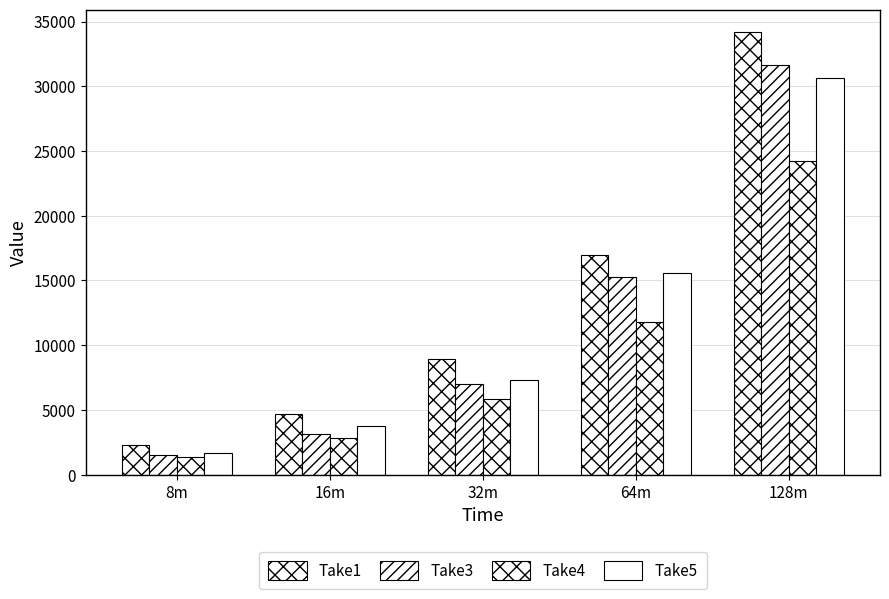

Reading left to right, extract all data points from this chart.

Take1: 2259	4657	8922	16993	34208
Take3: 1503	3165	6981	15285	31642
Take4: 1359	2810	5811	11823	24247
Take5: 1687	3795	7288	15553	30631